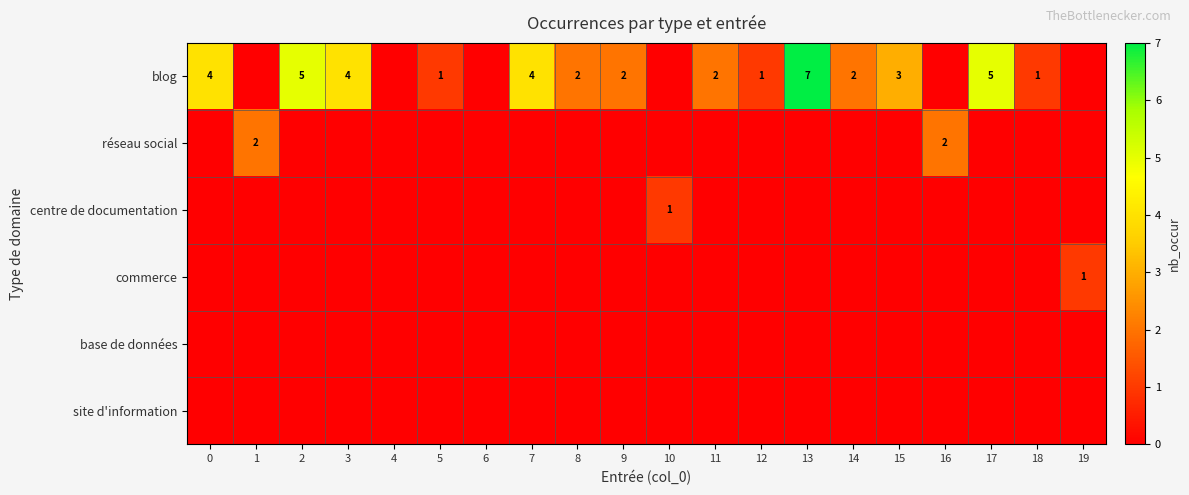

What is the total value across all series at 1?

2